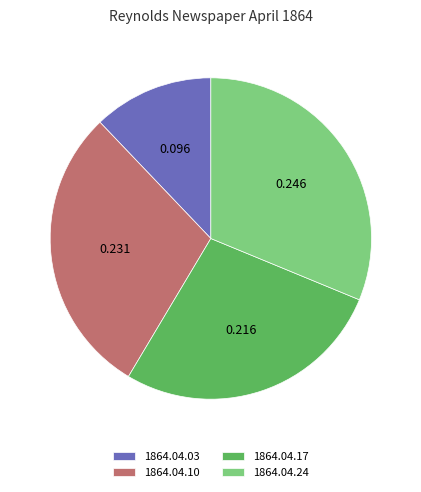

The 1864.04.17 slice represents 27% of the pie. True or false?

True